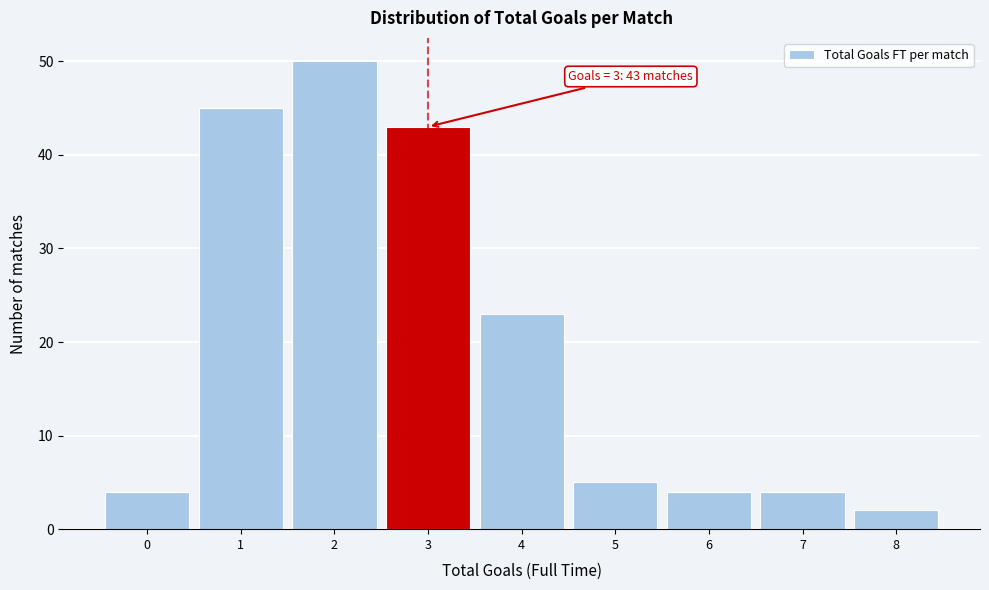

Which range on the x-axis has the tallest bar?

1.5 to 2.5